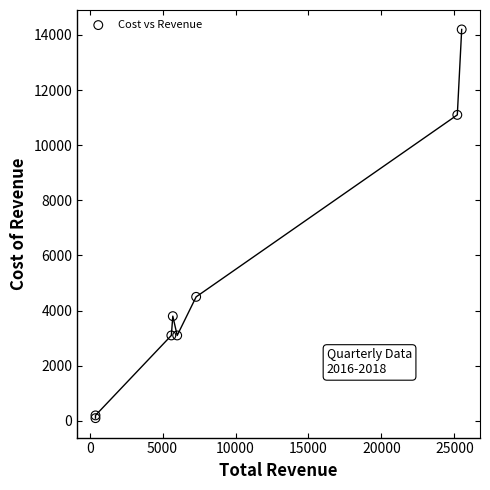

What Y value in the scatter plot is closest to 7150?

4500